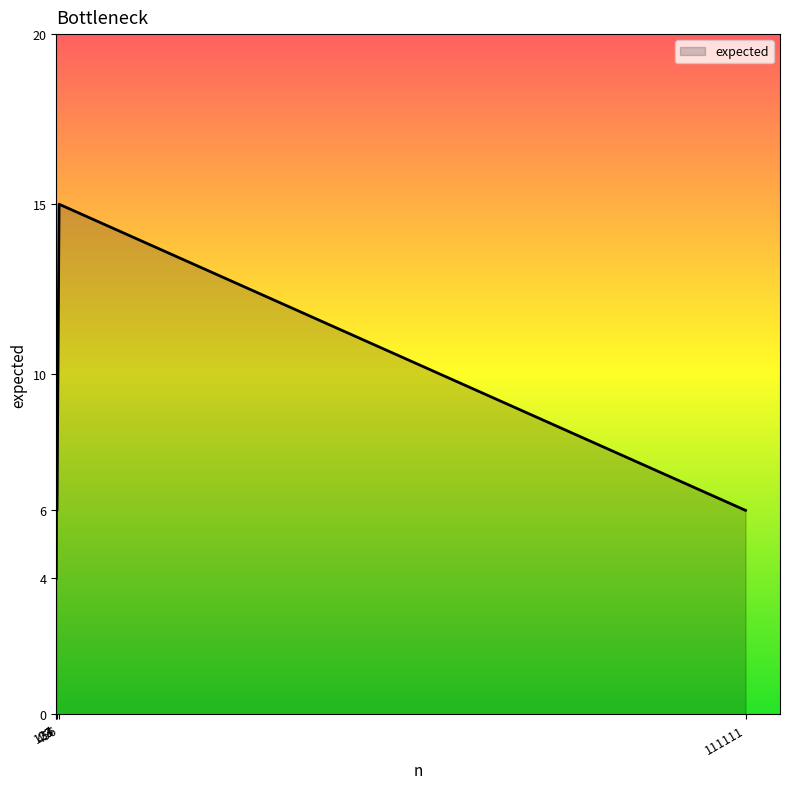

How many lines are shown in the chart?

1